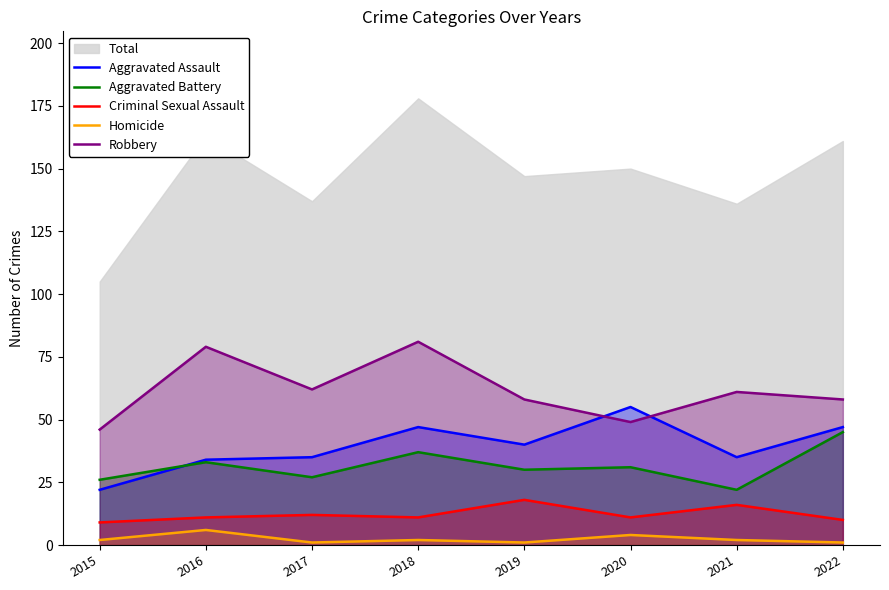

How many data points in Homicide are above 2?

2